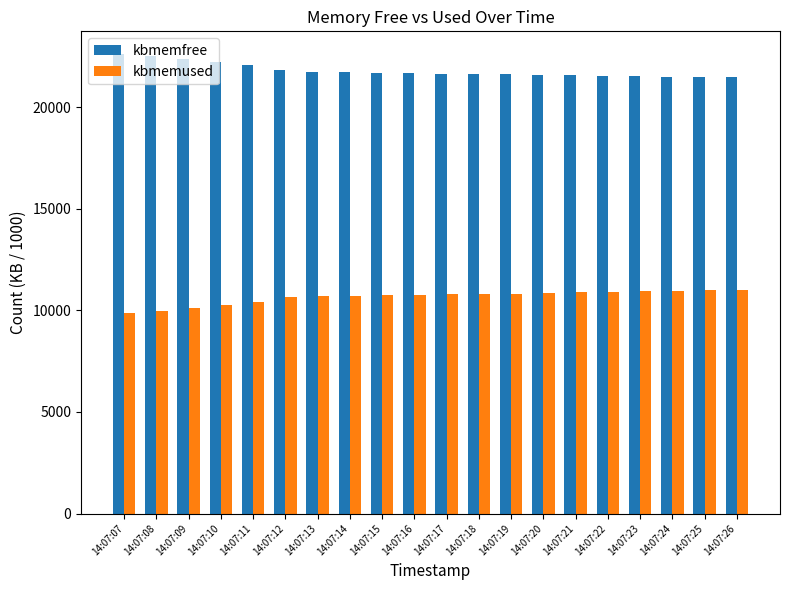

What is the sum of all kbmemfree values?

436160.7